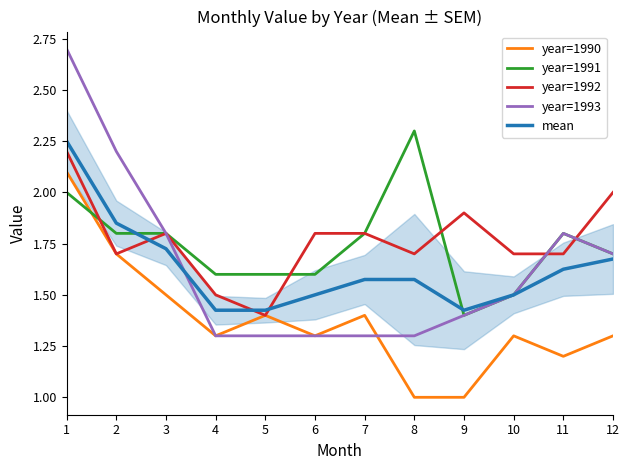

What is the sum of the year=1992 values at 8 and 9?

3.6